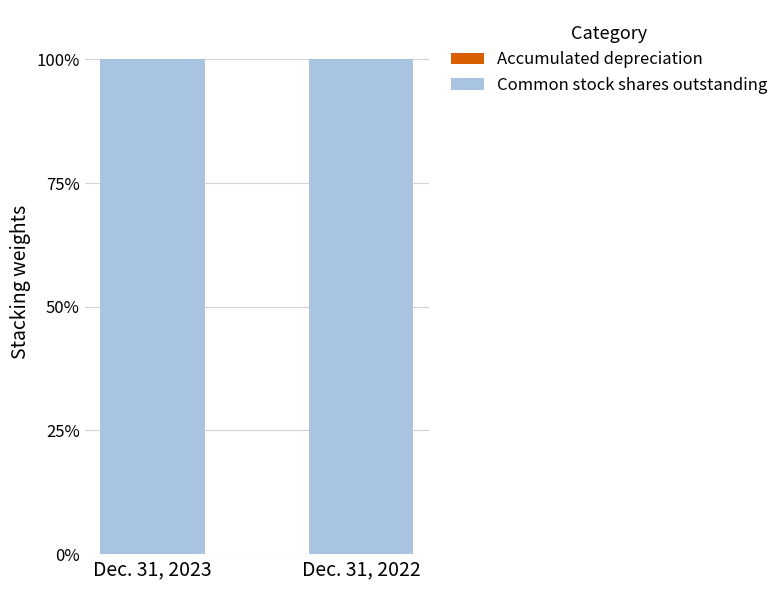

Count the Common stock shares outstanding values in the range 99 to 100.

2